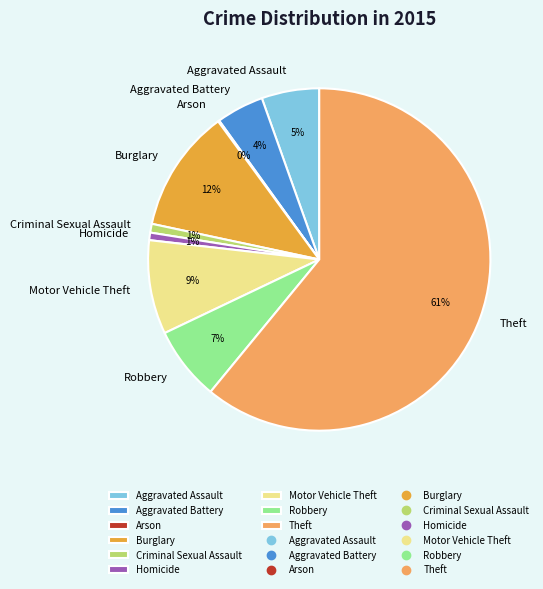

The Burglary slice represents 12% of the pie. True or false?

True